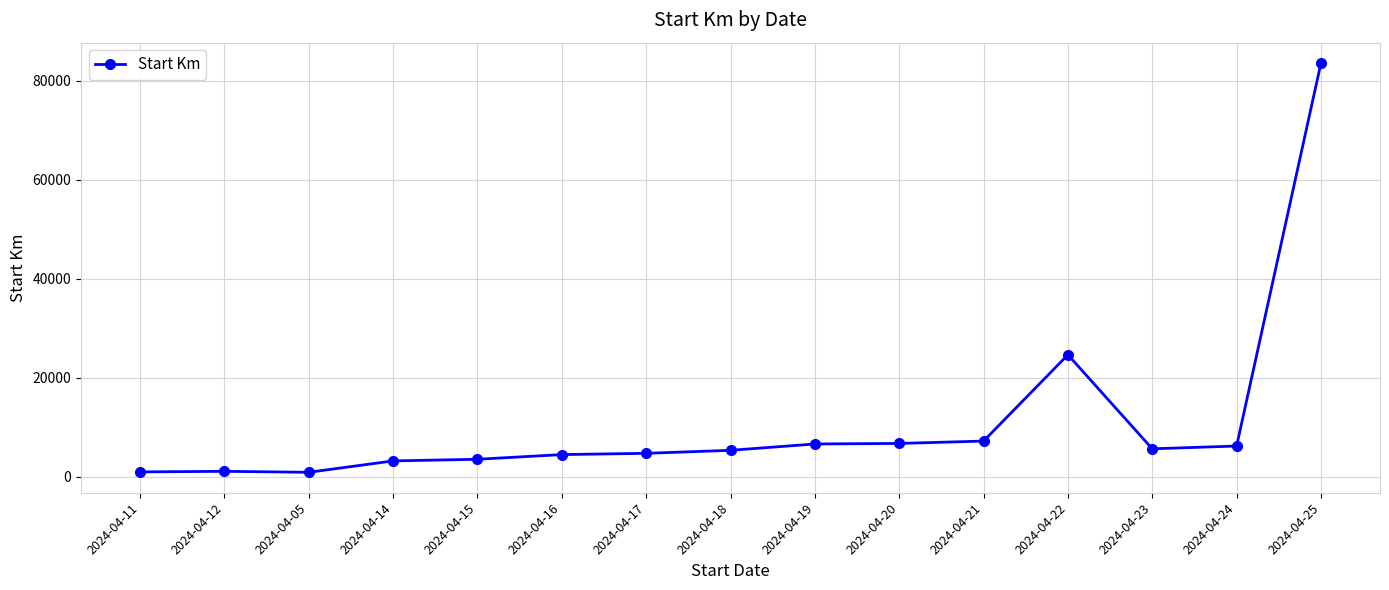

The value at 2024-04-15 is 3554. True or false?

True